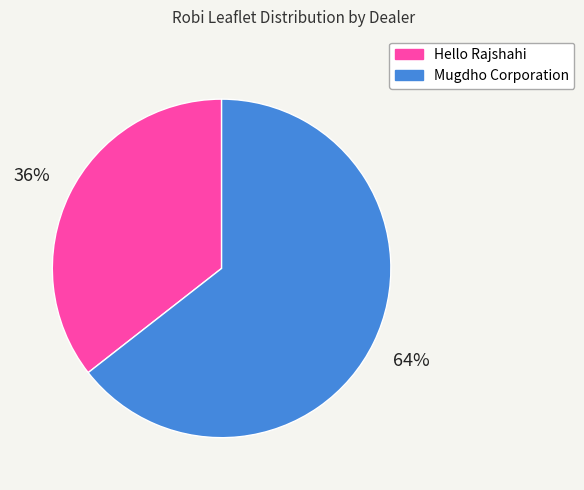

To the nearest percent, what portion does Mugdho Corporation represent?

64%